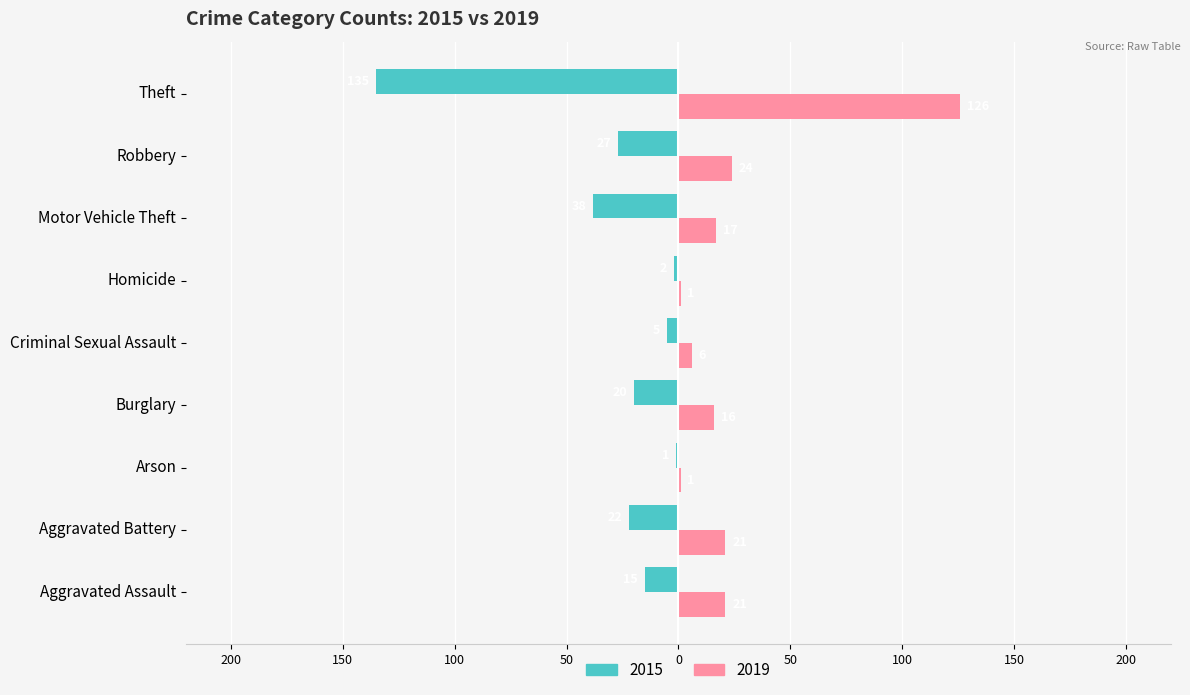

What are all the series names shown in the legend?

2015, 2019